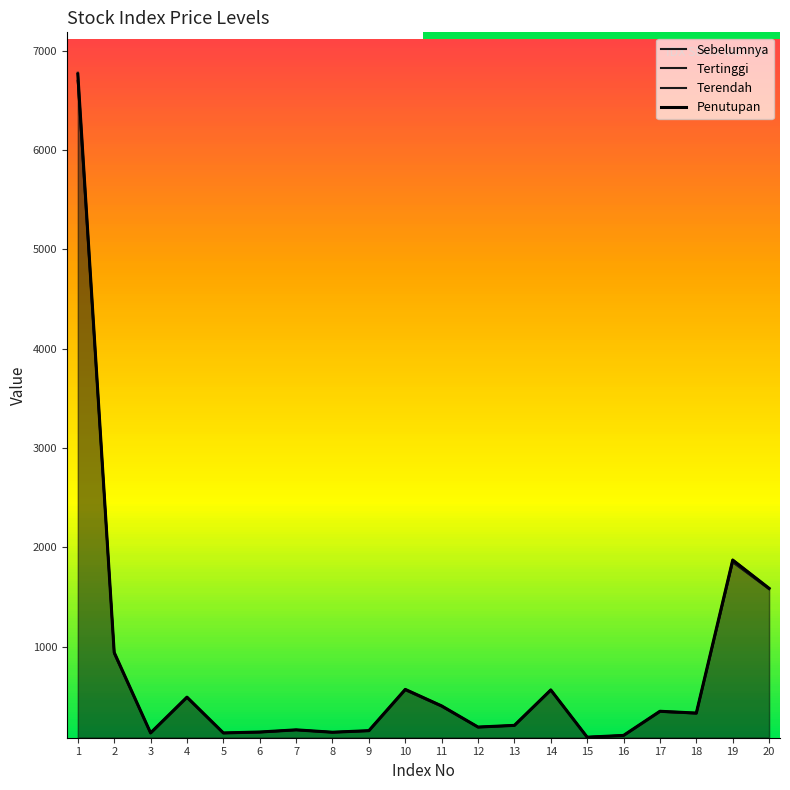

True or false: Penutupan and Tertinggi cross at least once.

False